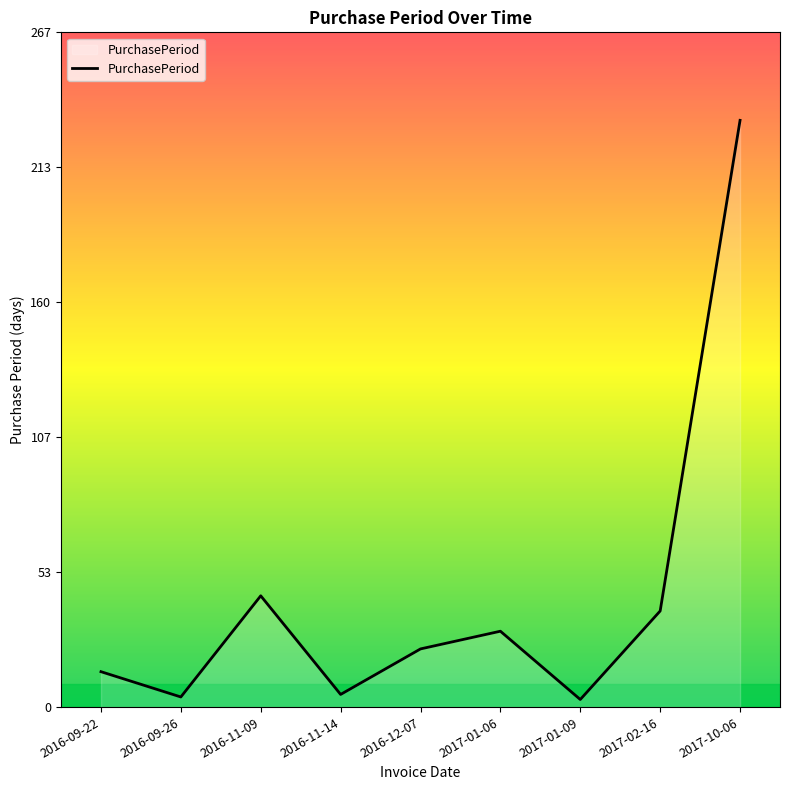

What is the greatest value displayed?

232